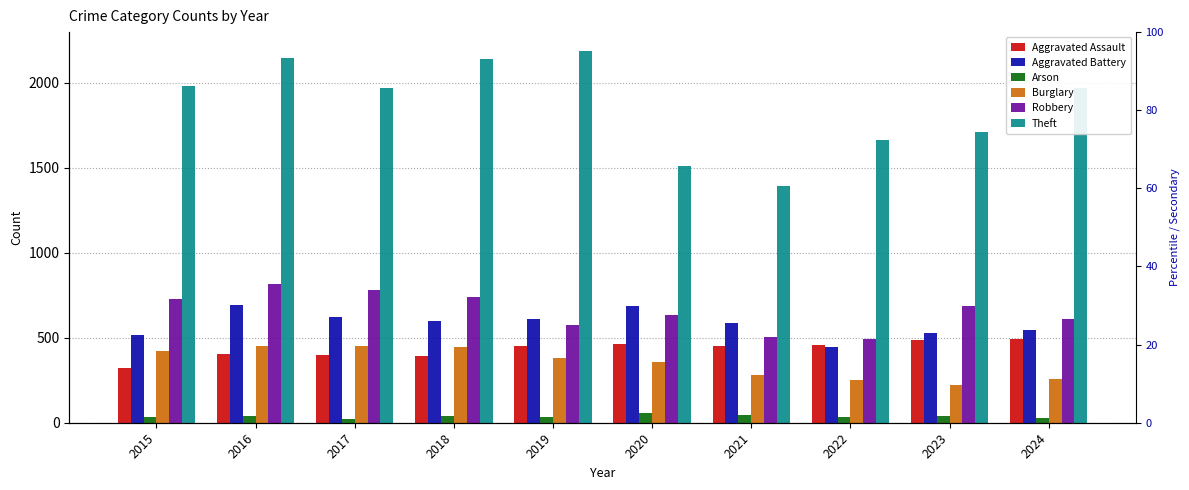

Reading left to right, list all the values displayed in this chart.

Aggravated Assault: 2015=323	2016=402	2017=396	2018=392	2019=452	2020=466	2021=452	2022=458	2023=486	2024=494
Aggravated Battery: 2015=515	2016=691	2017=623	2018=600	2019=608	2020=686	2021=587	2022=446	2023=529	2024=546
Arson: 2015=35	2016=40	2017=23	2018=37	2019=32	2020=55	2021=44	2022=31	2023=39	2024=28
Burglary: 2015=421	2016=451	2017=453	2018=443	2019=383	2020=357	2021=280	2022=253	2023=223	2024=255
Robbery: 2015=726	2016=819	2017=780	2018=741	2019=577	2020=637	2021=506	2022=495	2023=687	2024=611
Theft: 2015=1981	2016=2148	2017=1968	2018=2140	2019=2190	2020=1512	2021=1392	2022=1665	2023=1711	2024=1969